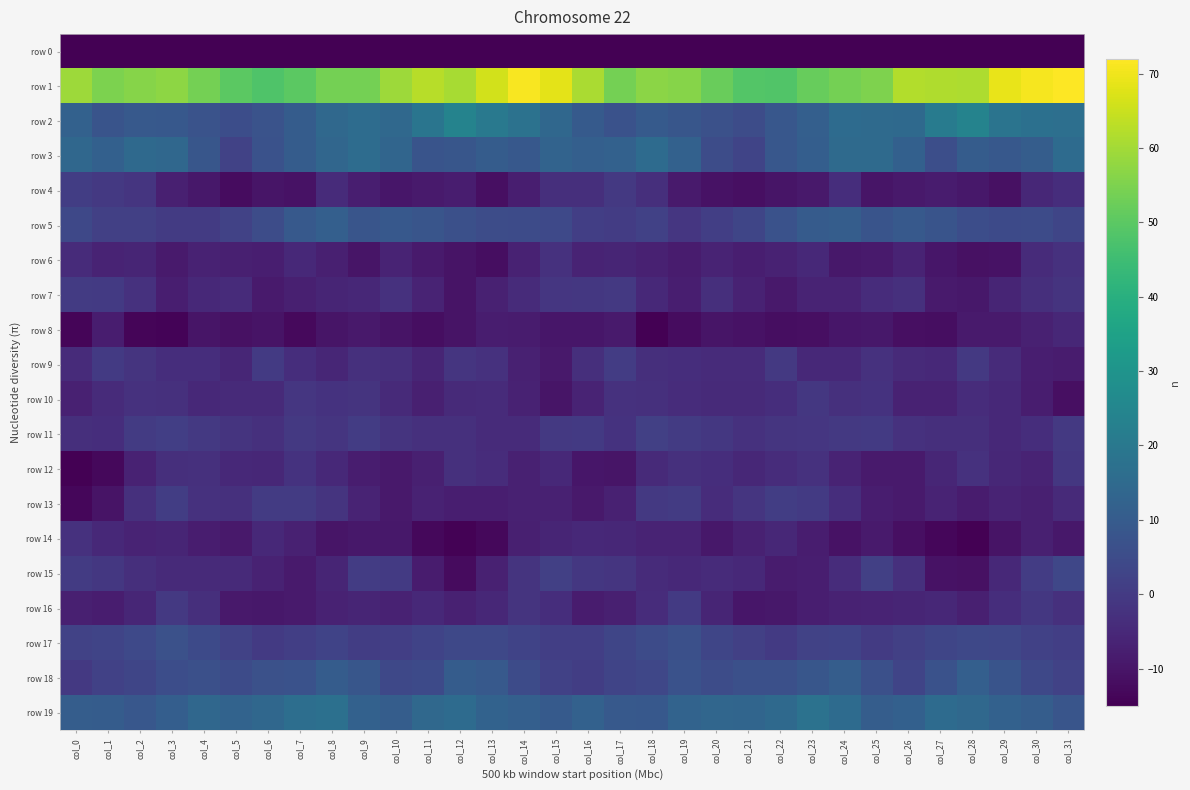

Rank the series at col_20 from lowest to highest value.

row 0, row 4, row 8, row 14, row 6, row 16, row 10, row 15, row 9, row 13, row 12, row 7, row 11, row 5, row 17, row 18, row 3, row 2, row 19, row 1